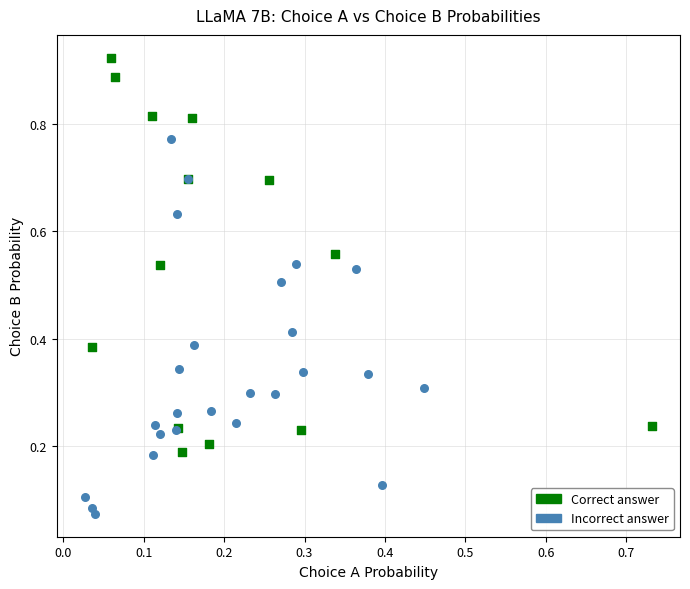

Which series contains the highest Y value?

Correct answer